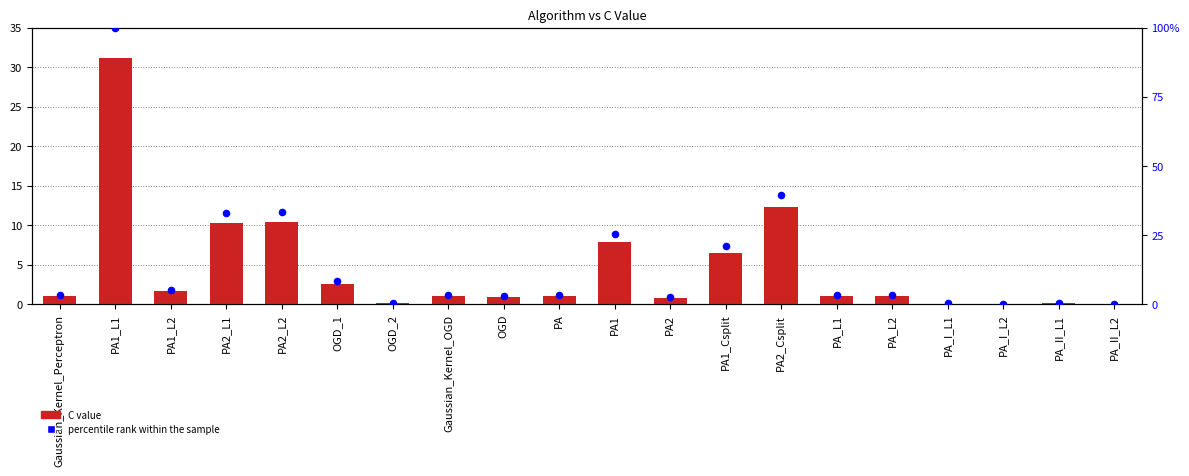

At which category is the sum across all series the highest?

PA1_L1